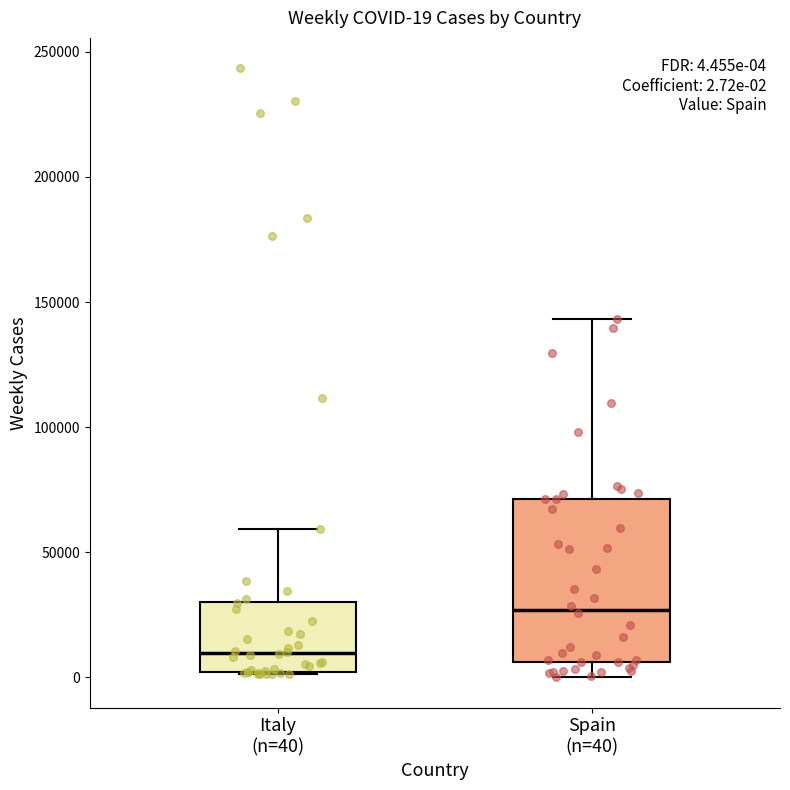

Which box's median line is the highest?

Spain (n=40)